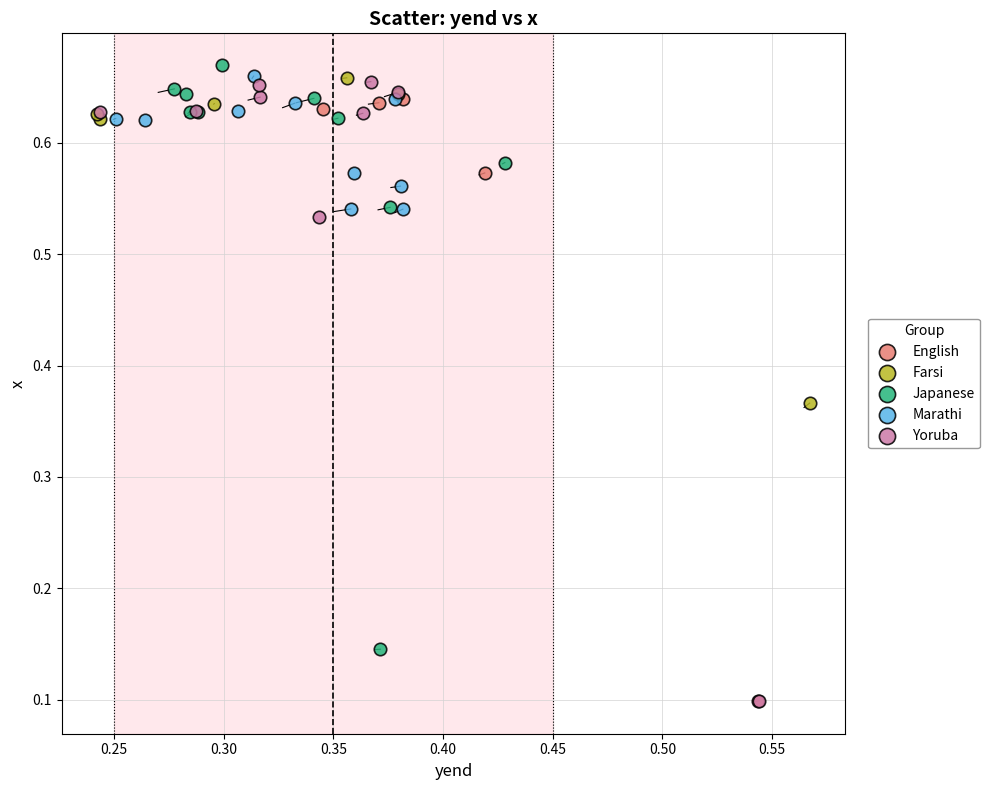

What are all the series names shown in the legend?

English, Farsi, Japanese, Marathi, Yoruba